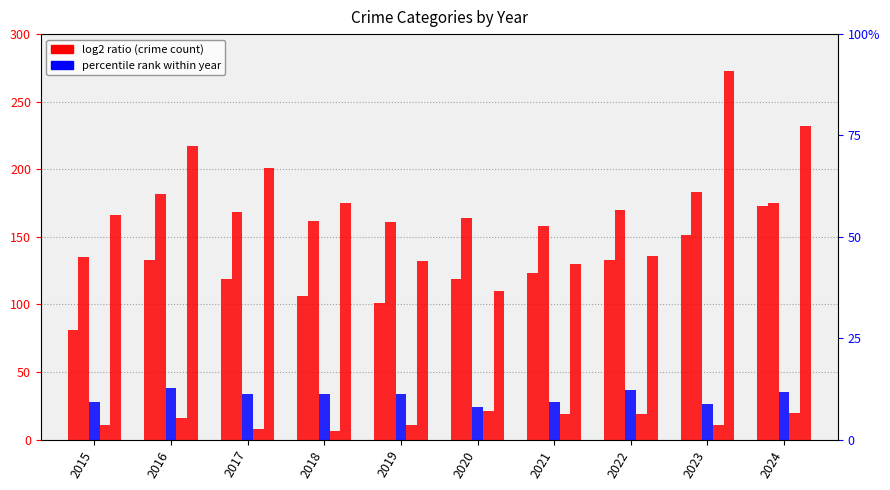

Reading left to right, list all the values displayed in this chart.

Aggravated Assault: 81	133	119	106	101	119	123	133	151	173
Aggravated Battery: 135	182	168	162	161	164	158	170	183	175
Criminal Sexual Assault: 28	38	34	34	34	24	28	37	26	35
Homicide: 11	16	8	6	11	21	19	19	11	20
Robbery: 166	217	201	175	132	110	130	136	273	232